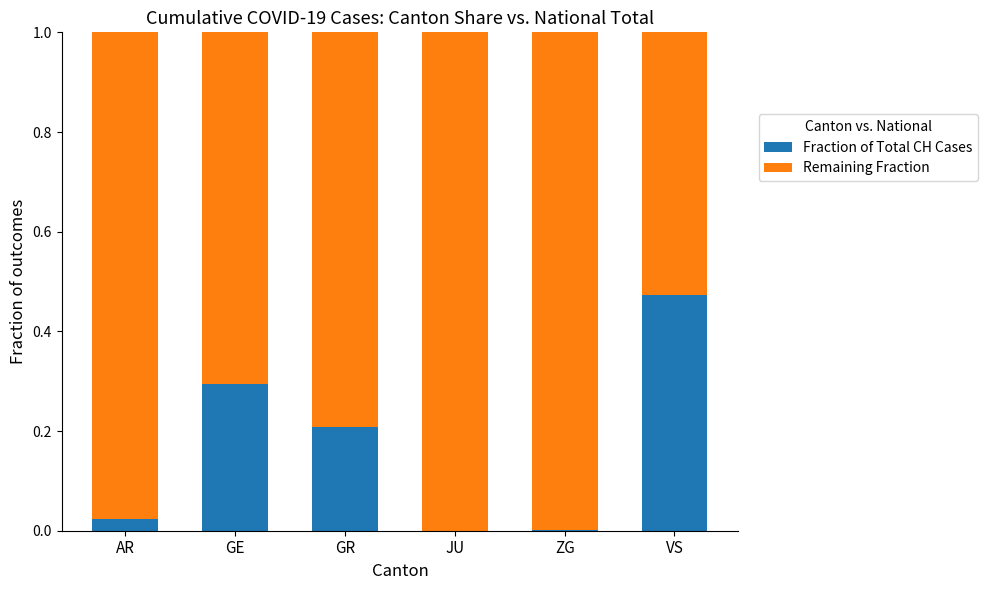

What value does the Fraction of Total CH Cases series have at GE?

0.3